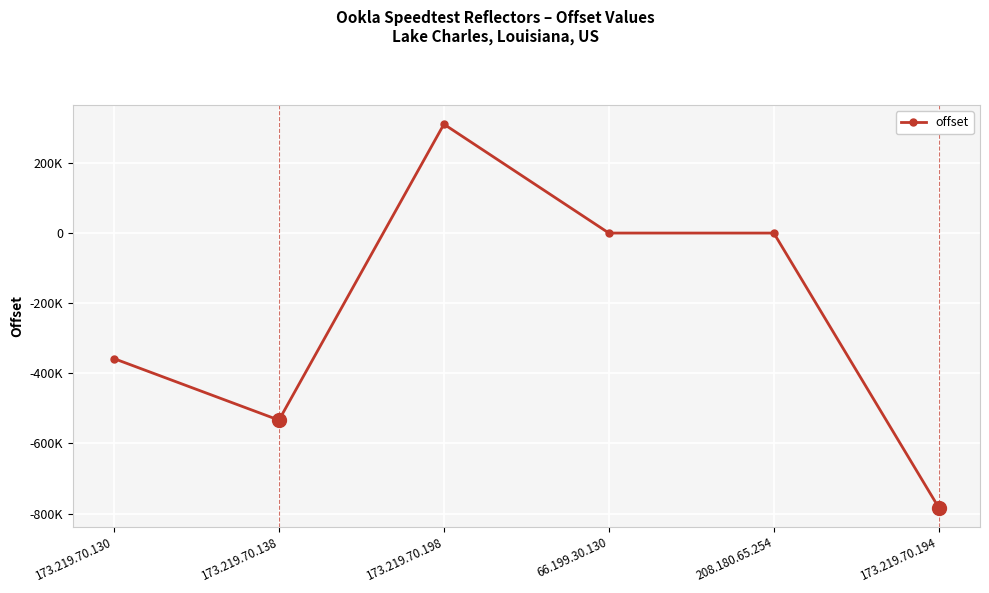

True or false: there are more than 2 points higher than both neighbors.

False